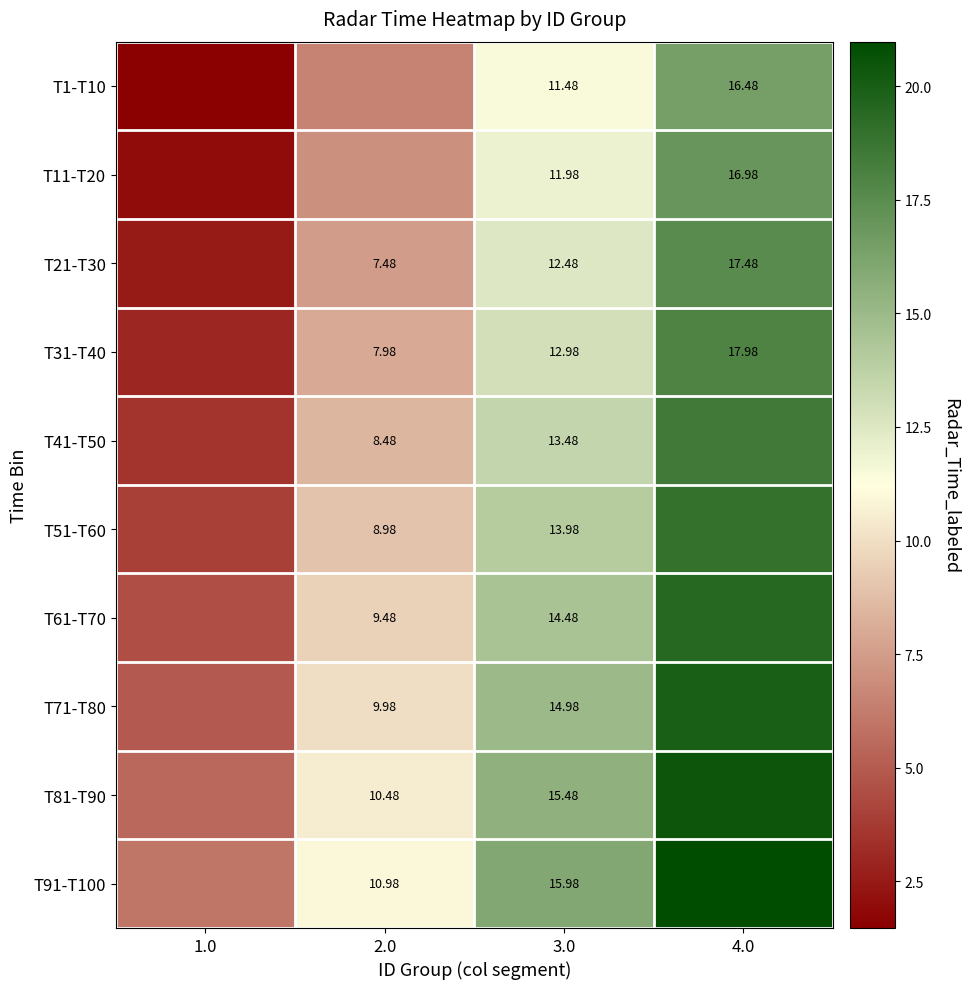

Is the value of T31-T40 at 2.0 greater than the value of T51-T60 at 2.0?

No